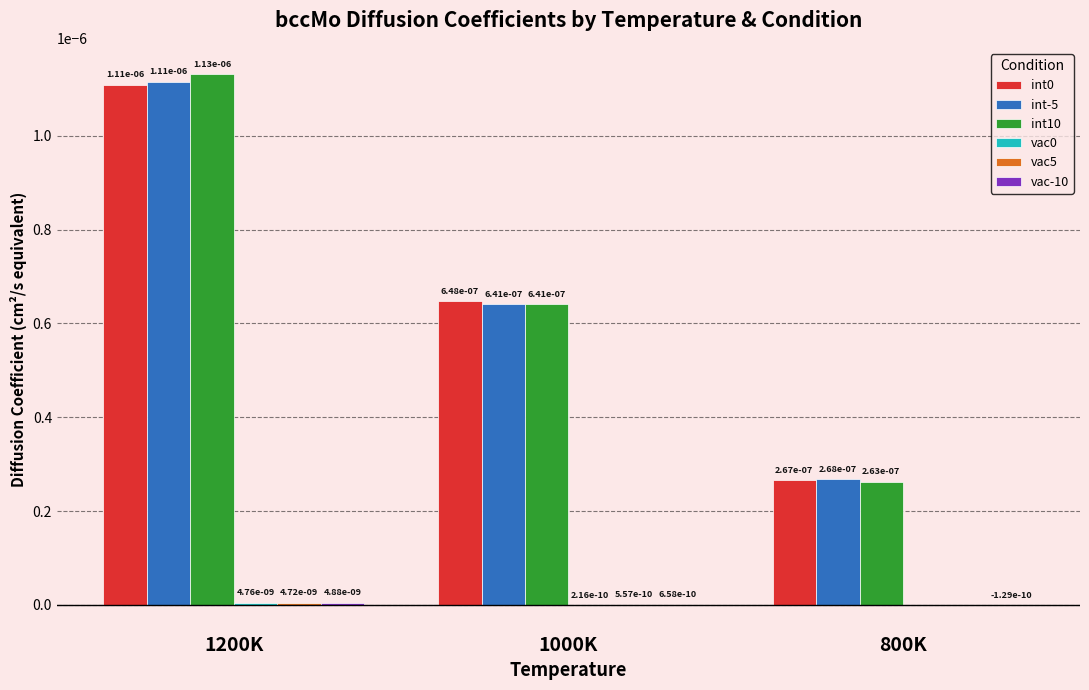

The int0 series shows 0.0 at 1000K. True or false?

True